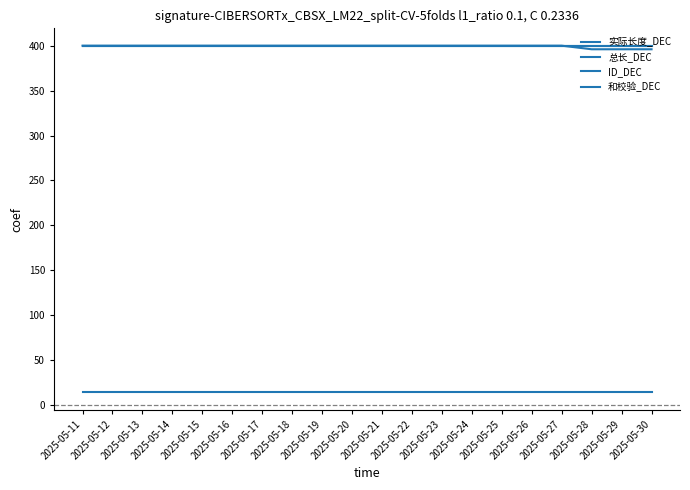

The value of 实际长度_DEC at 2025-05-11 is 161. True or false?

False